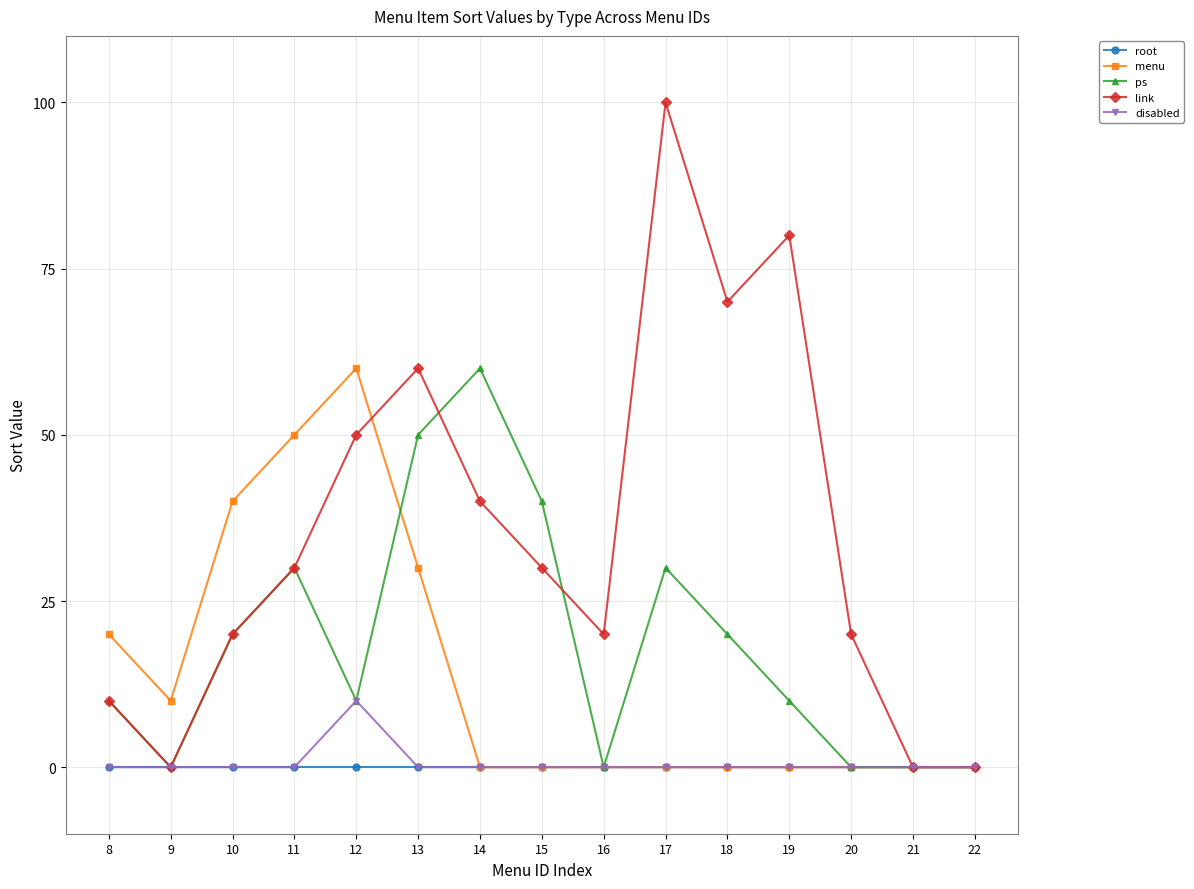

At how many categories does at least one series exceed 36?

9